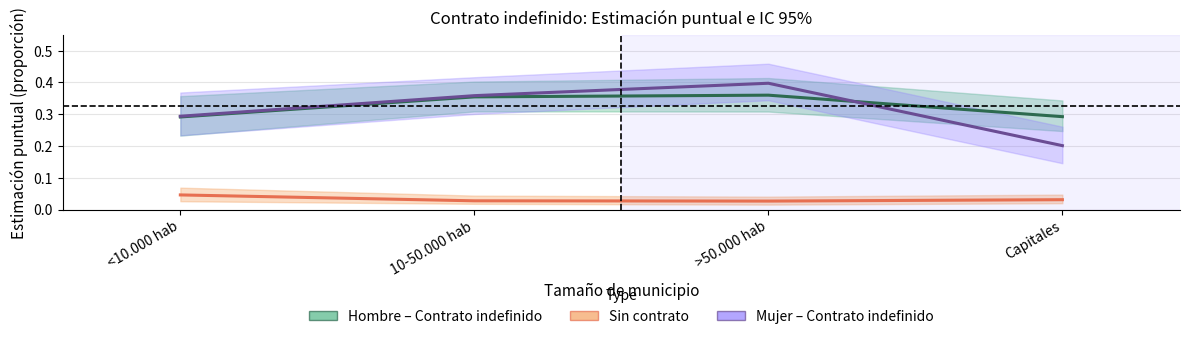

What is the approximate value of Mujer (Contrato indefinido) at 10-50.000 hab?

0.4